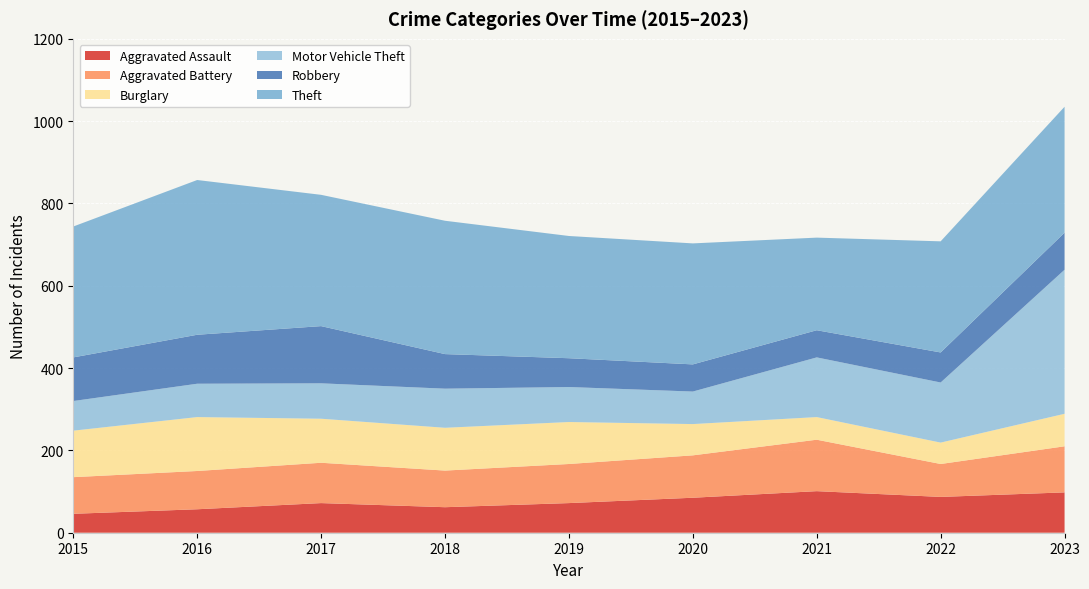

Reading left to right, extract all data points from this chart.

Aggravated Assault: 2015=46	2016=57	2017=72	2018=62	2019=72	2020=85	2021=101	2022=87	2023=98
Aggravated Battery: 2015=89	2016=93	2017=98	2018=89	2019=95	2020=103	2021=125	2022=80	2023=112
Burglary: 2015=113	2016=131	2017=107	2018=104	2019=102	2020=76	2021=55	2022=52	2023=79
Motor Vehicle Theft: 2015=72	2016=81	2017=86	2018=95	2019=85	2020=79	2021=145	2022=146	2023=350
Robbery: 2015=106	2016=119	2017=139	2018=84	2019=70	2020=66	2021=66	2022=73	2023=90
Theft: 2015=318	2016=376	2017=319	2018=324	2019=297	2020=294	2021=225	2022=270	2023=306